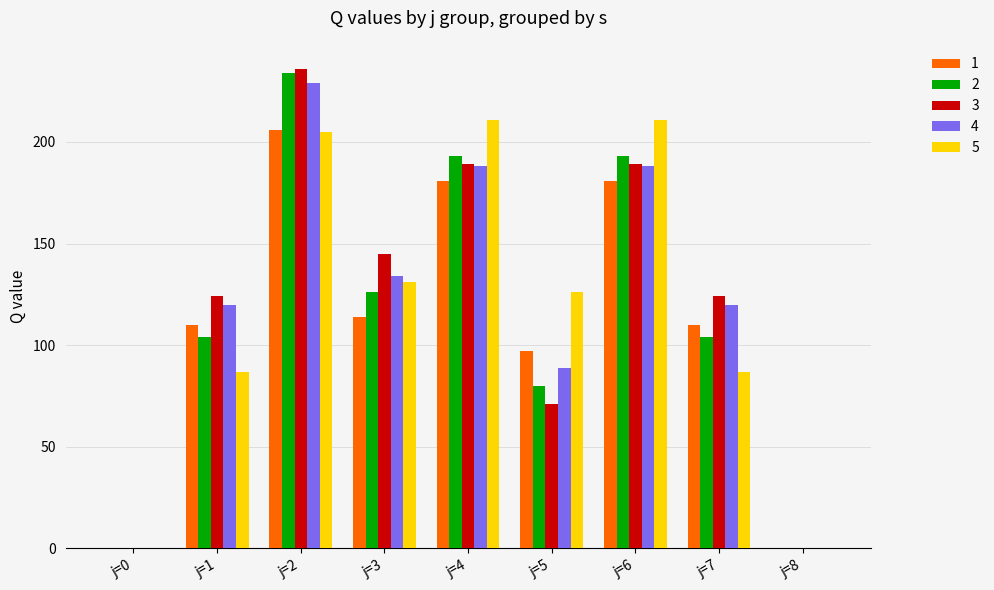

What is the total value across all series at j=2?

1110